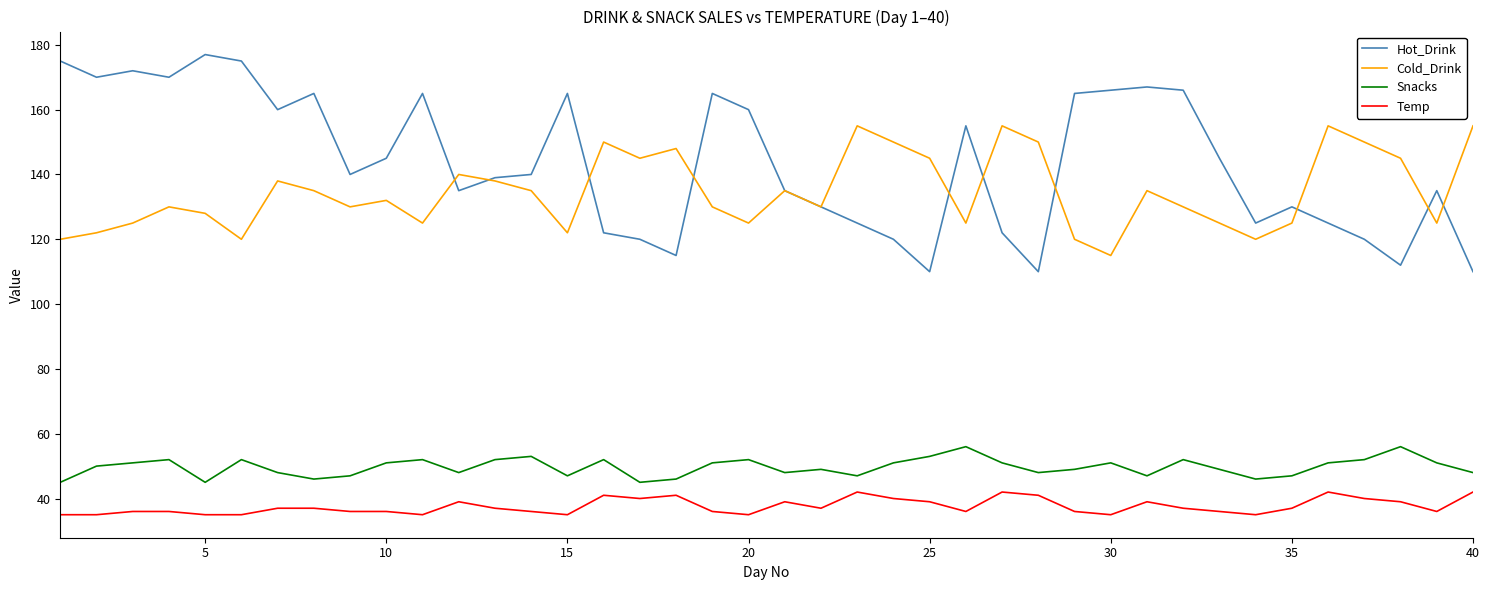

Which series has the widest spread of values?

Hot_Drink